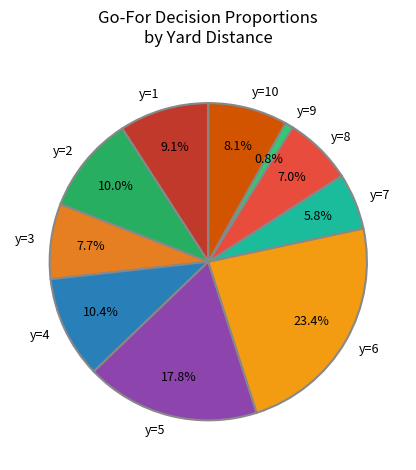

Does any single category account for the majority?

No